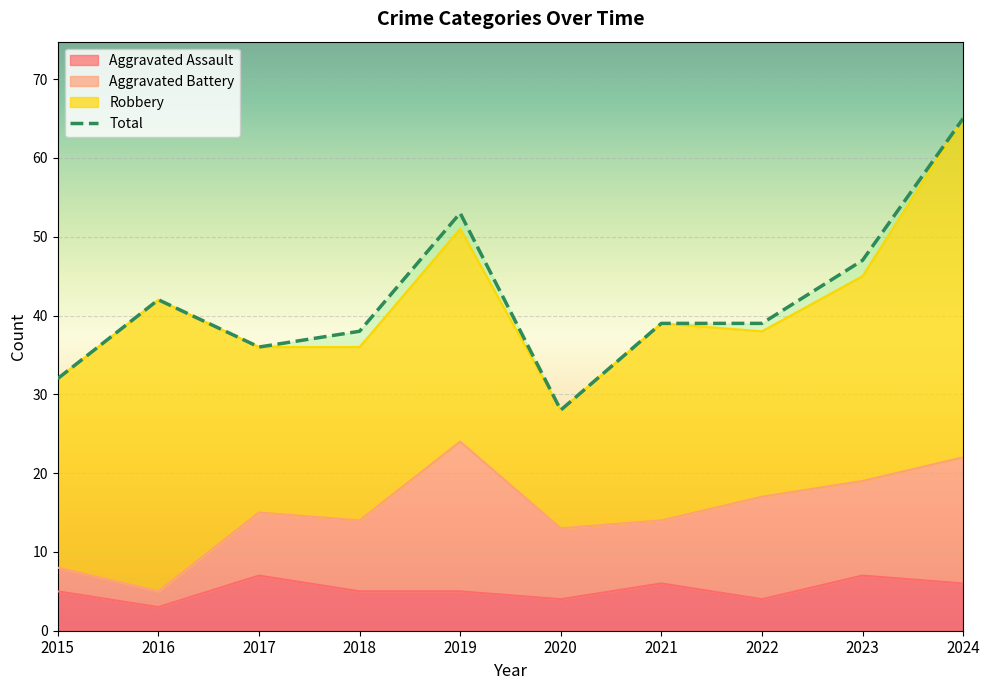

True or false: Aggravated Assault and Total intersect in this chart.

False